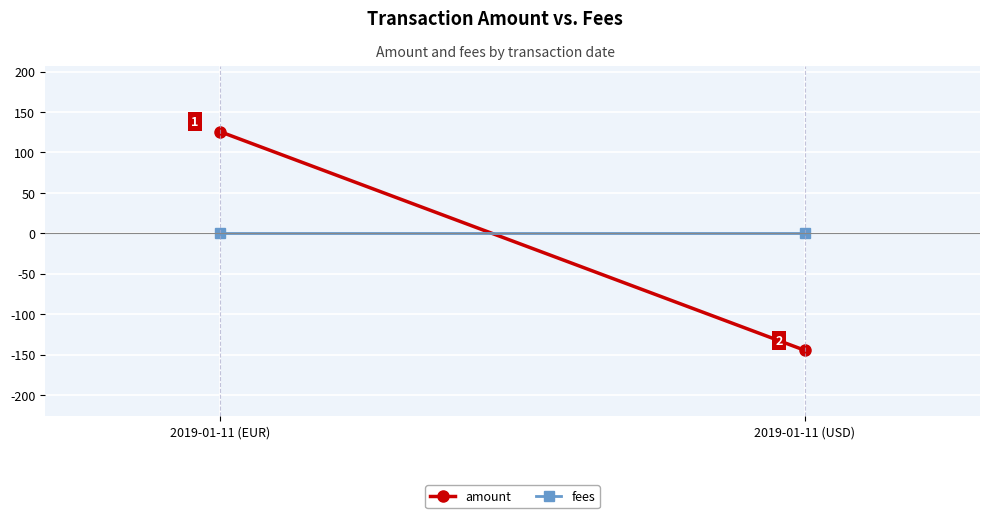

List the series in order of their peak value, lowest first.

fees, amount